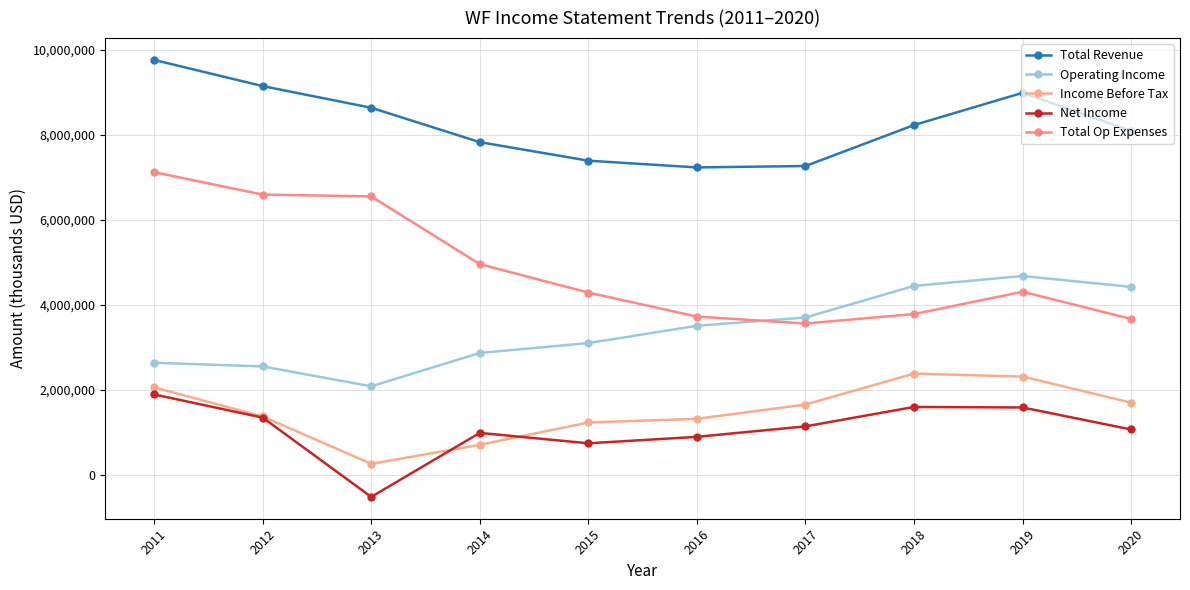

True or false: Income Before Tax and Total Revenue intersect in this chart.

False